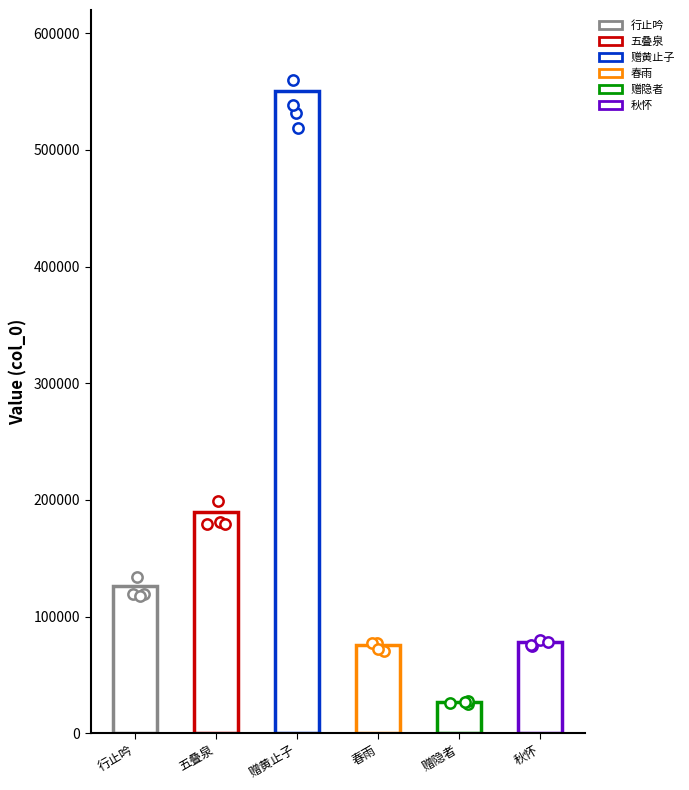

What is the change in value from 五叠泉·时行时止石高下 to 赠黄止子宫詹幼元犹子宫詹被逮时止子随之至都周旋其难诏释同归作此送之?

+360895